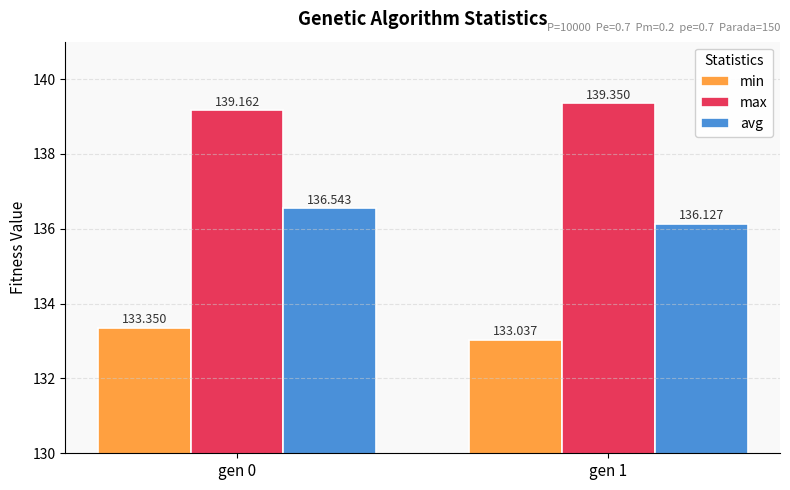

Rank the series at gen 1 from lowest to highest value.

min, avg, max